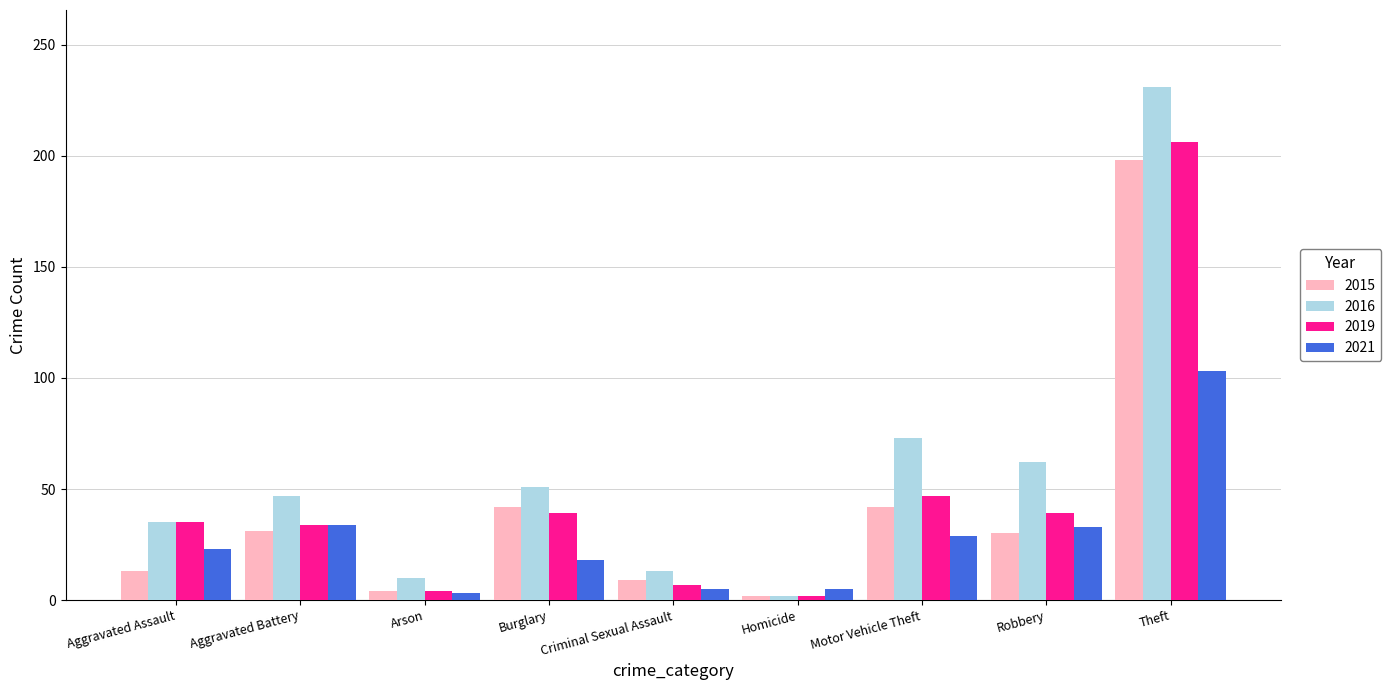

Are the bars horizontal?

No